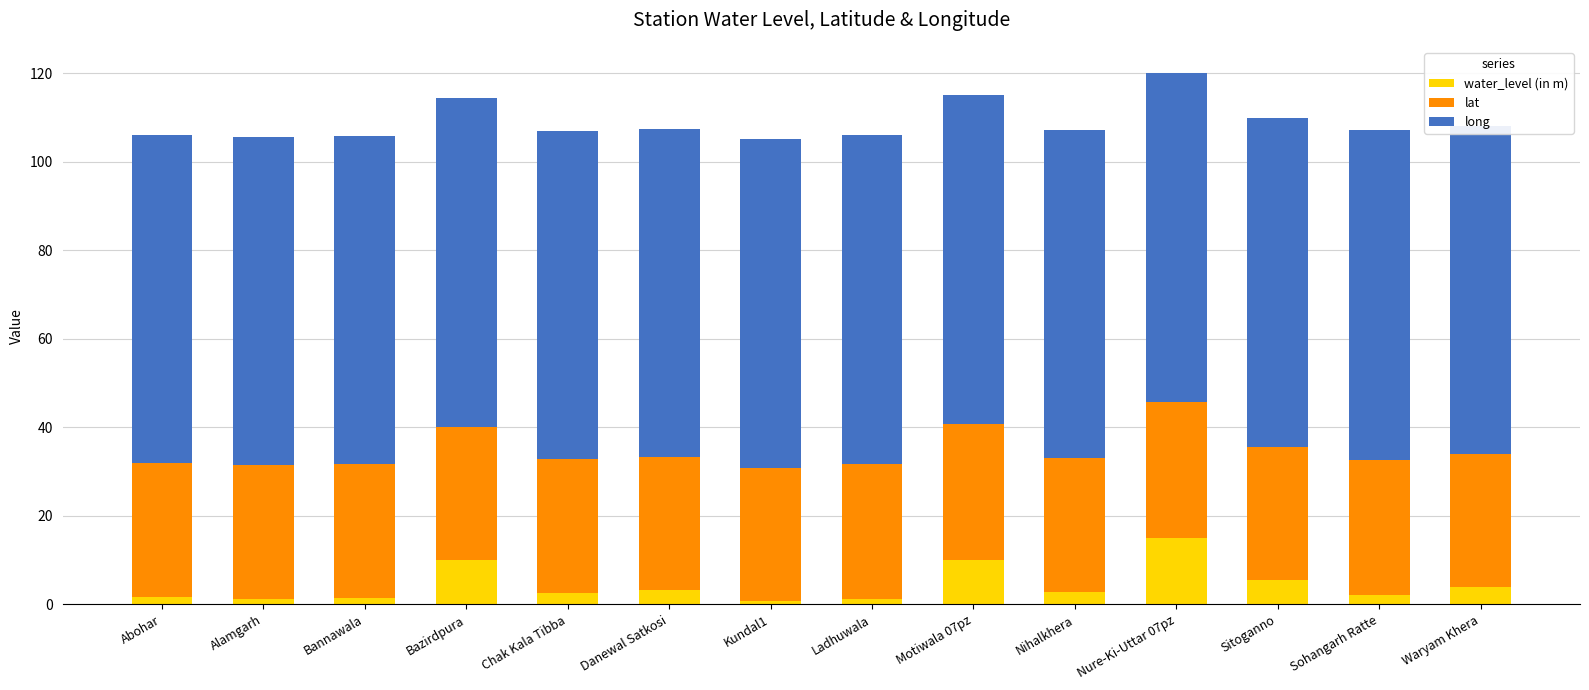

Is it true that water_level (in m) equals 10.1 at Motiwala 07pz?

True